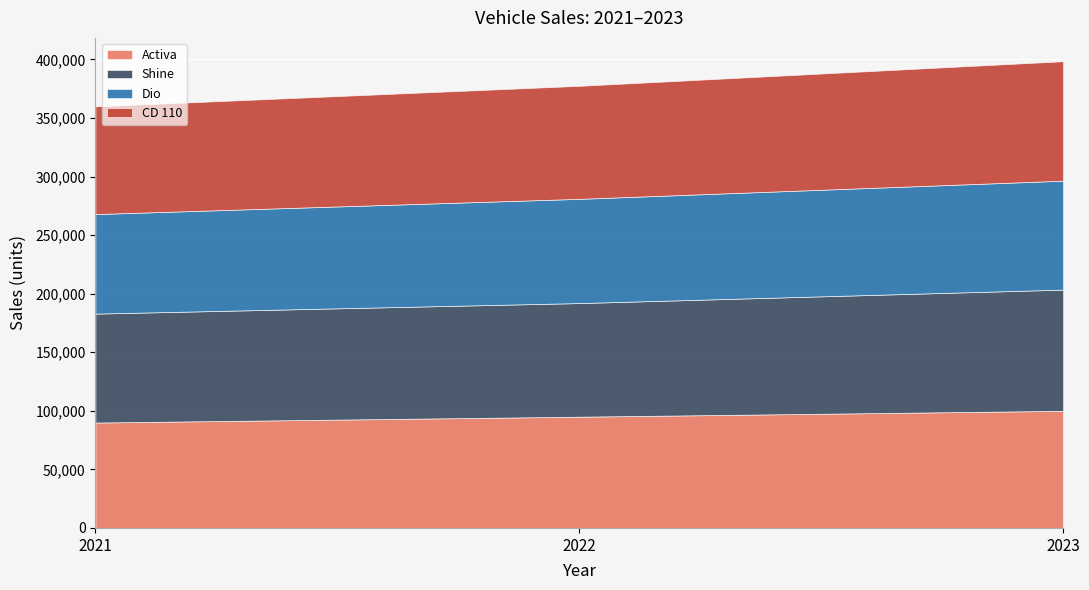

At which category is the sum across all series the highest?

2023